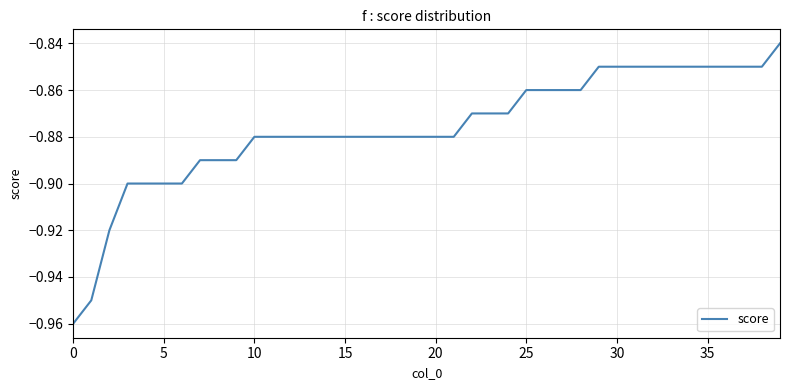

Which category has the highest value across all series?

39